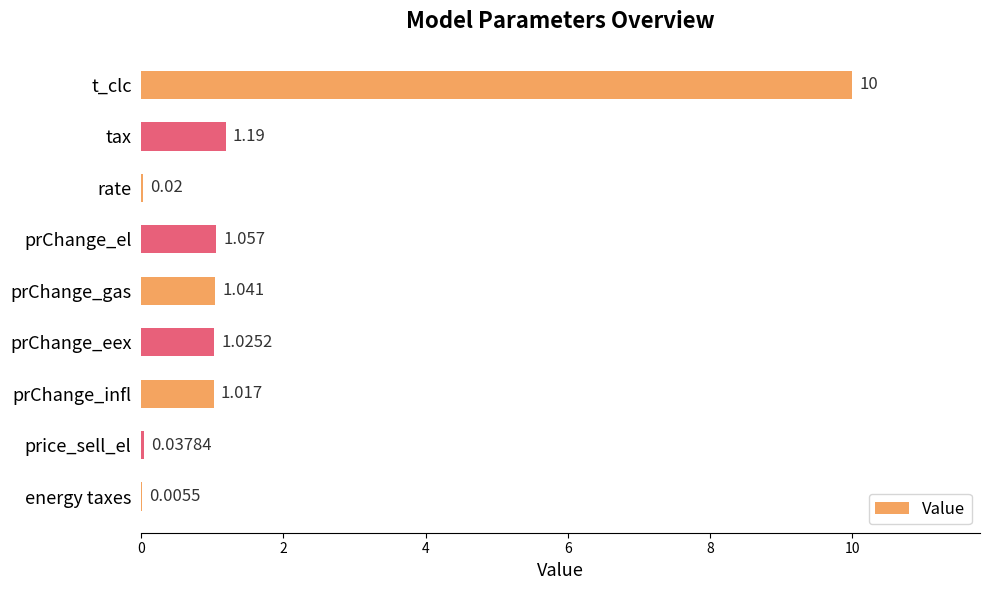

Which label corresponds to the largest value in the chart?

t_clc